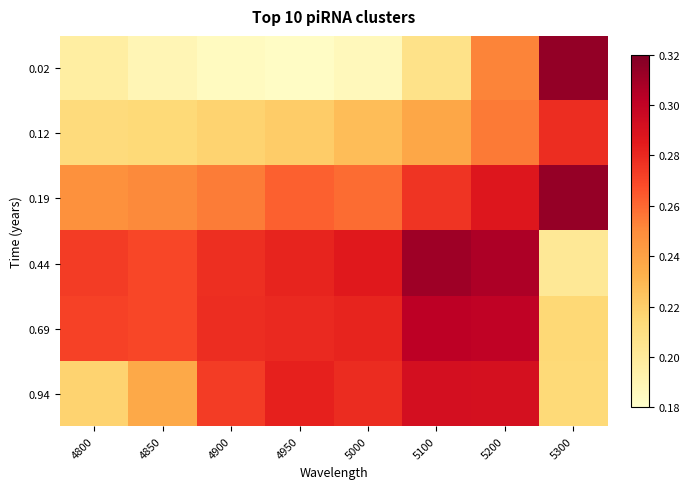

List the series in order of their peak value, highest first.

0.02, 0.19, 0.44, 0.69, 0.94, 0.12